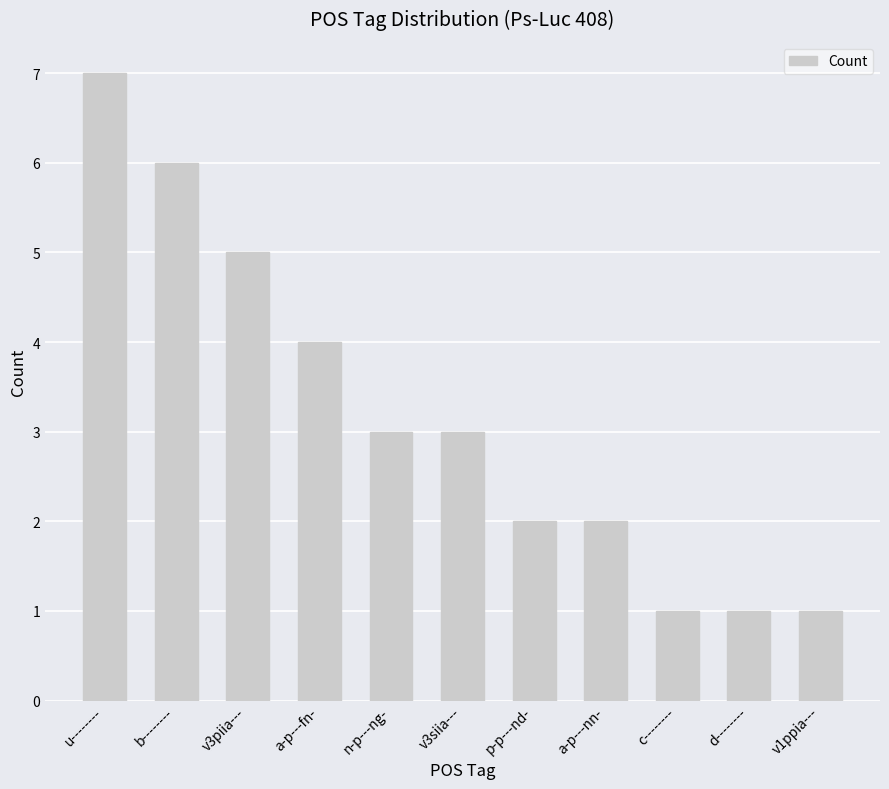

Does the chart contain any negative values?

No